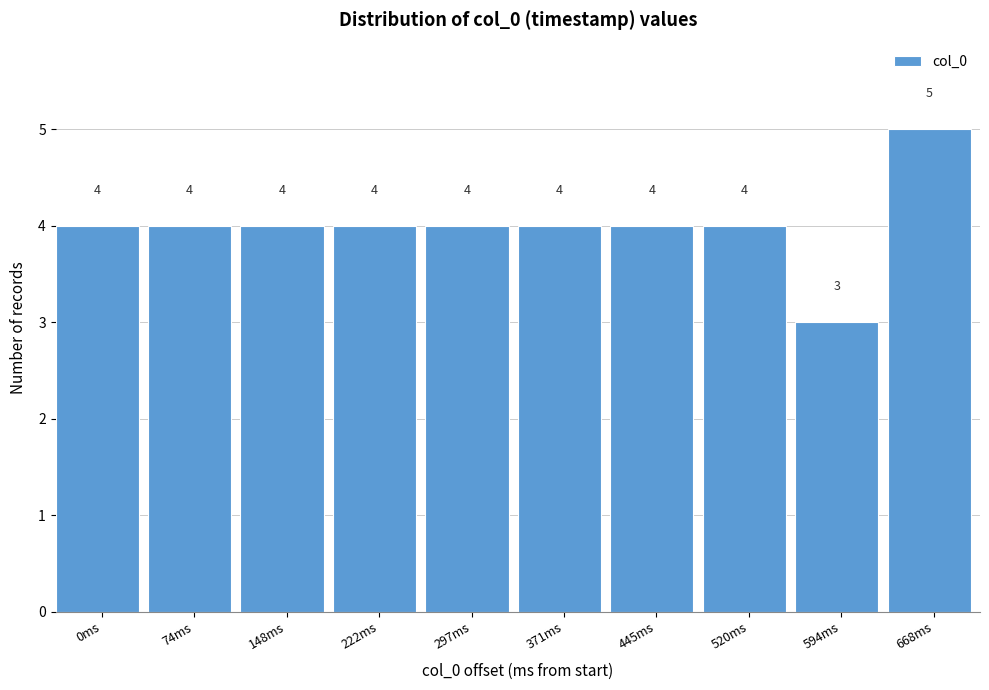

Reading left to right, extract all data points from this chart.

4	4	4	4	4	4	4	4	3	5